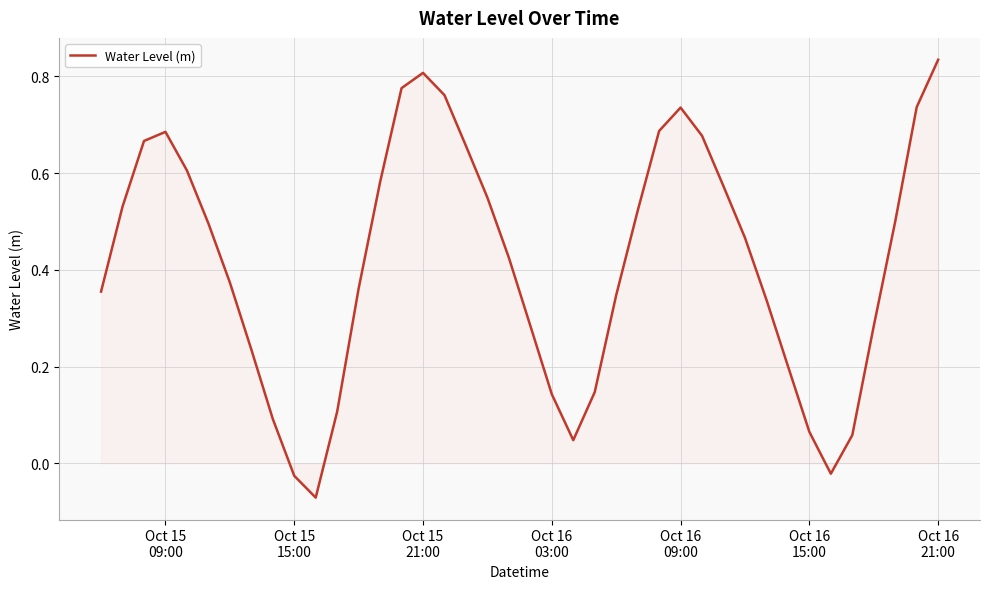

What is the difference between the maximum and minimum values?

0.9